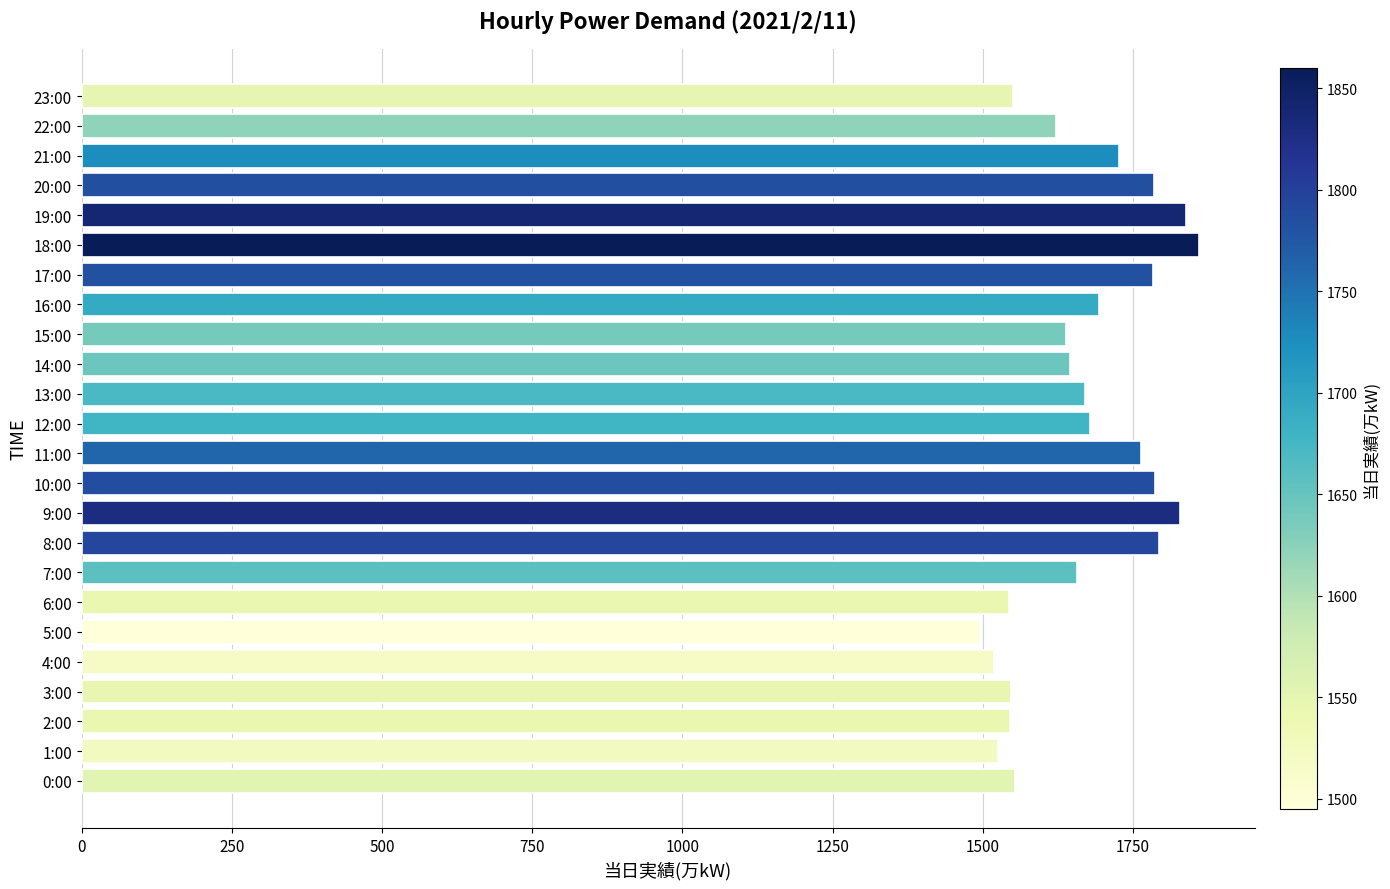

How many bars are there in total?

24